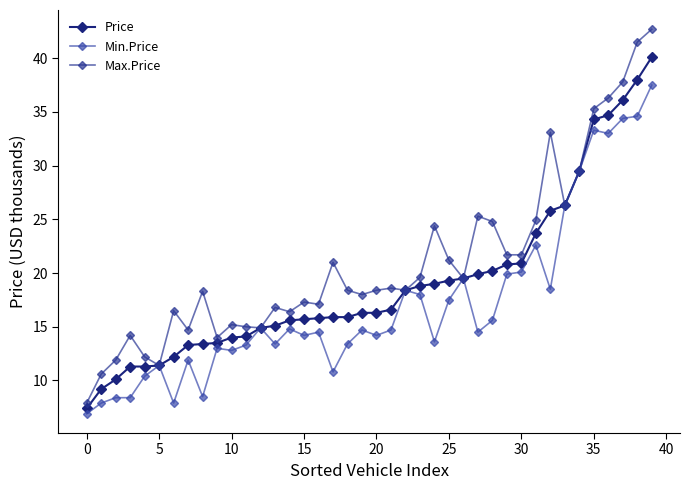

Reading right to left, transcribe all the data shown in this chart.

Price: 40.1	38.0	36.1	34.7	34.3	29.5	26.3	25.8	23.7	20.9	20.8	20.2	19.9	19.5	19.3	19.0	18.8	18.4	16.6	16.3	16.3	15.9	15.9	15.8	15.7	15.6	15.1	14.9	14.1	14.0	13.5	13.4	13.3	12.2	11.4	11.3	11.3	10.1	9.2	7.4
Min.Price: 37.5	34.6	34.4	33.0	33.3	29.5	26.3	18.5	22.6	20.1	19.9	15.6	14.5	19.5	17.5	13.6	18.0	18.4	14.7	14.2	14.7	13.4	10.8	14.5	14.2	14.8	13.4	14.9	13.3	12.8	13.0	8.5	11.9	7.9	11.4	10.4	8.4	8.4	7.9	6.9
Max.Price: 42.7	41.5	37.8	36.3	35.3	29.5	26.3	33.1	24.9	21.7	21.7	24.8	25.3	19.5	21.2	24.4	19.6	18.4	18.6	18.4	18.0	18.4	21.0	17.1	17.3	16.4	16.8	14.9	15.0	15.2	14.0	18.3	14.7	16.5	11.4	12.2	14.2	11.9	10.6	7.9